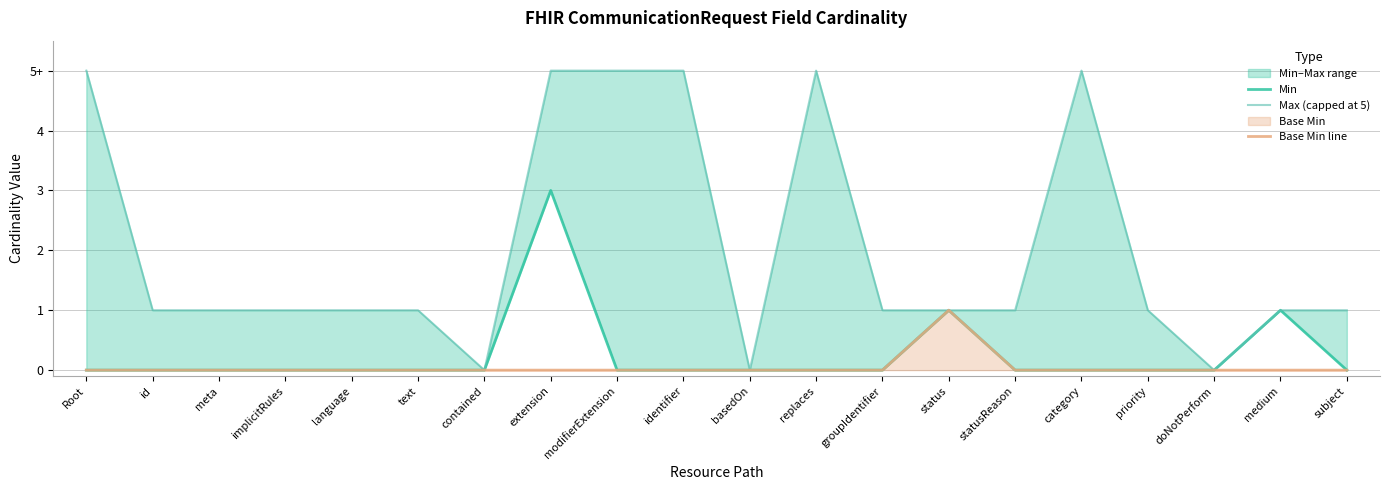

True or false: Max (capped at 5) and Base Min line cross at least once.

False